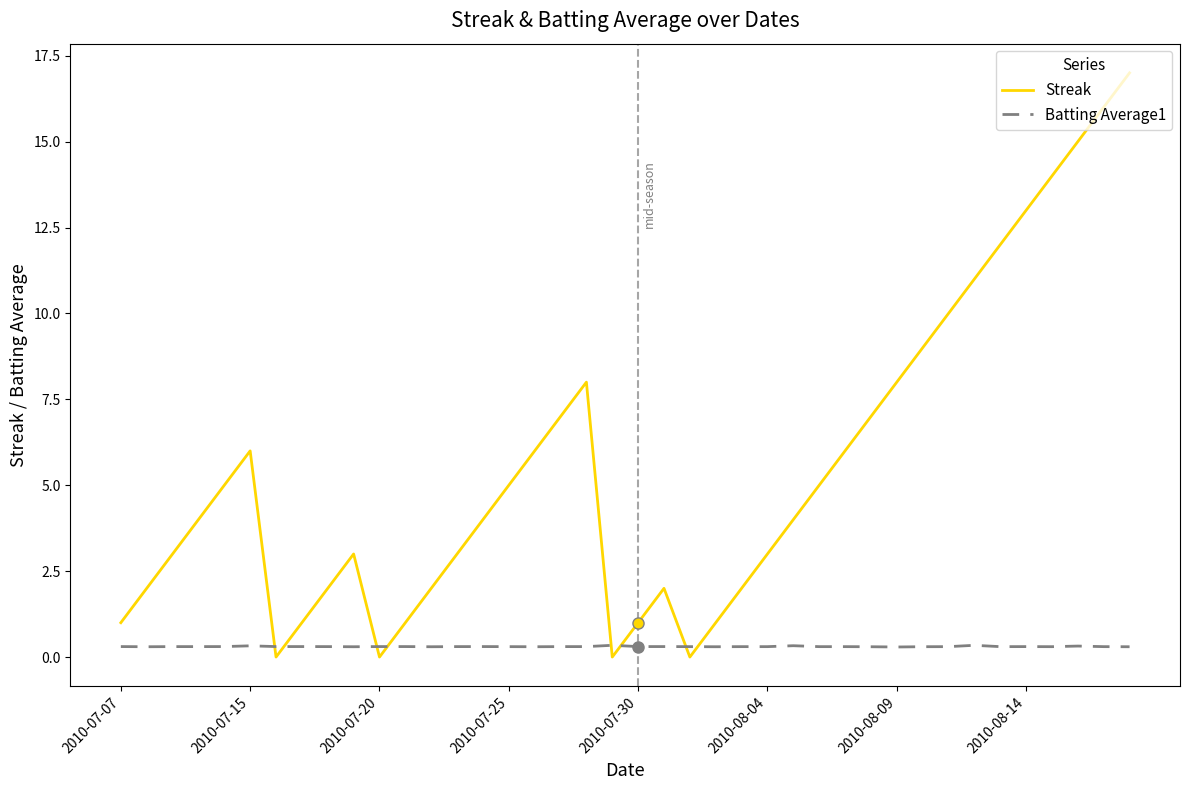

How many Batting Average1 values are between 0 and 1?

40